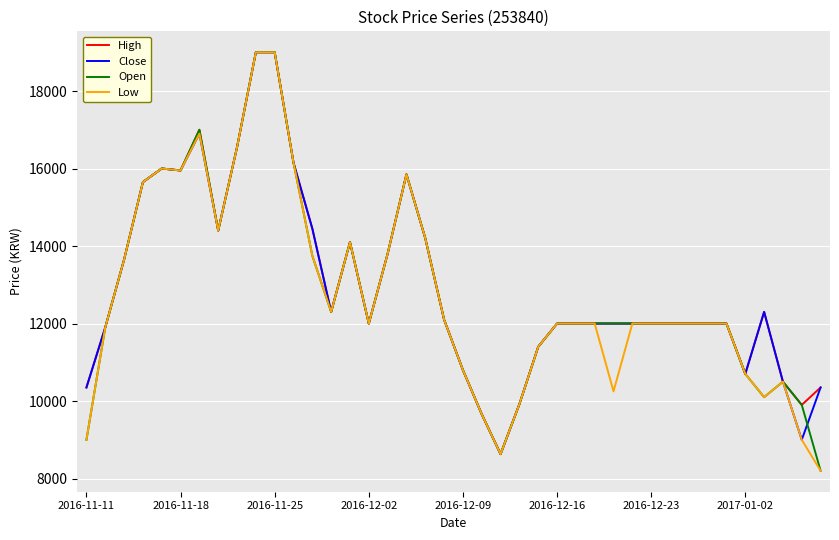

What is the greatest value displayed?

19000